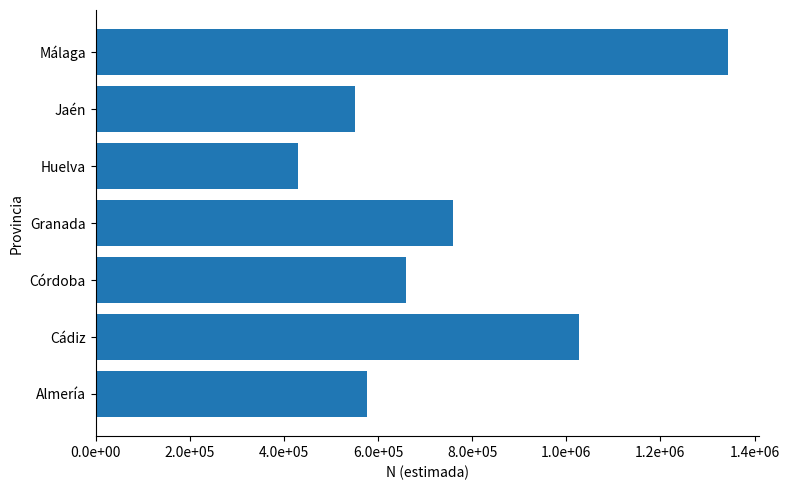

List the labels in order of value, largest first.

Málaga, Cádiz, Granada, Córdoba, Almería, Jaén, Huelva